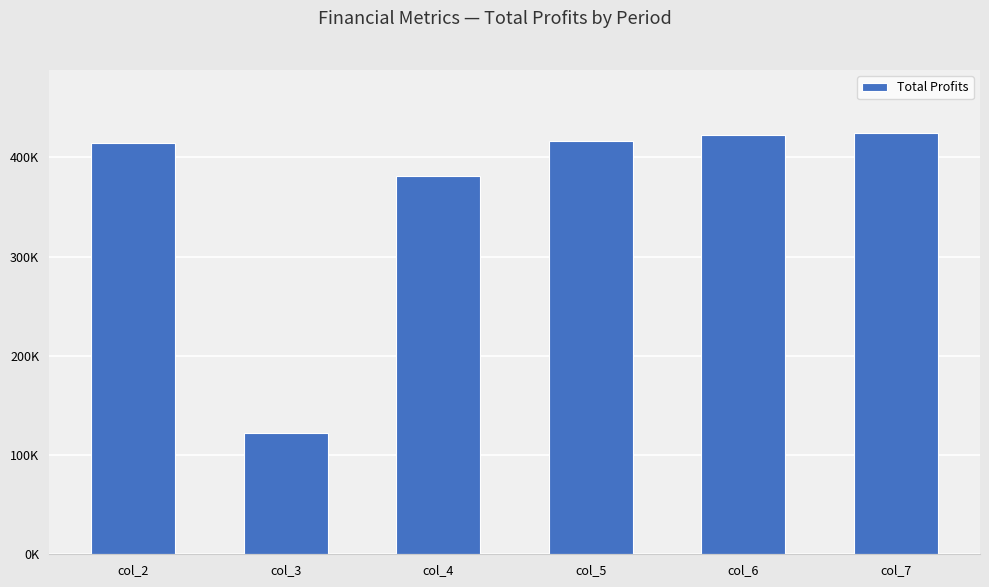

Where is the data nearest to the value 273518?

col_4